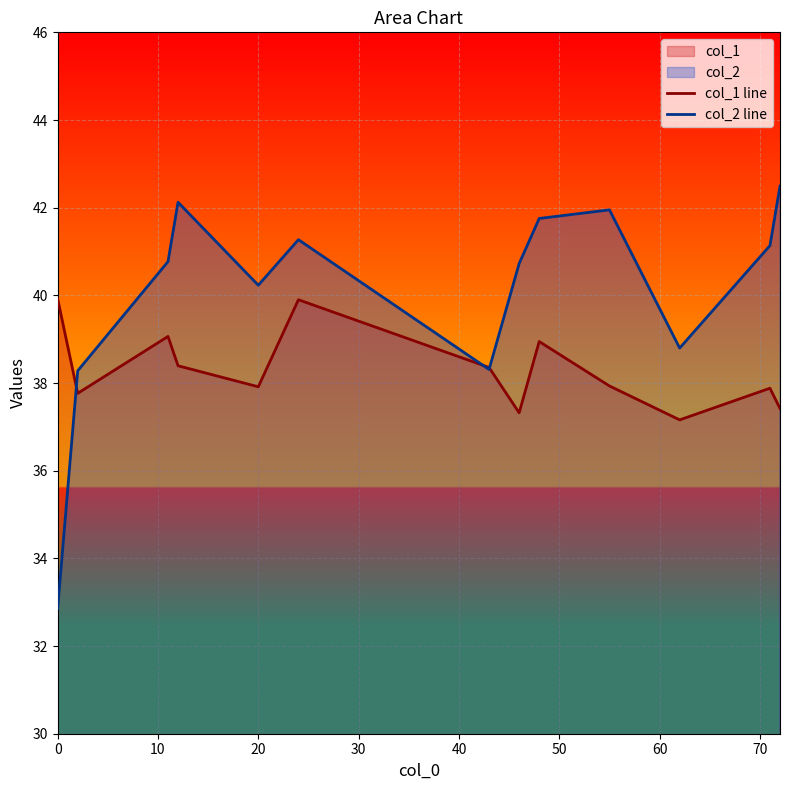

After their last crossing, which series has the higher values: col_1 line or col_2 line?

col_2 line